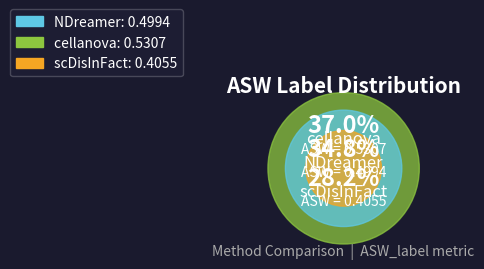

What is the largest slice in the pie chart?

cellanova